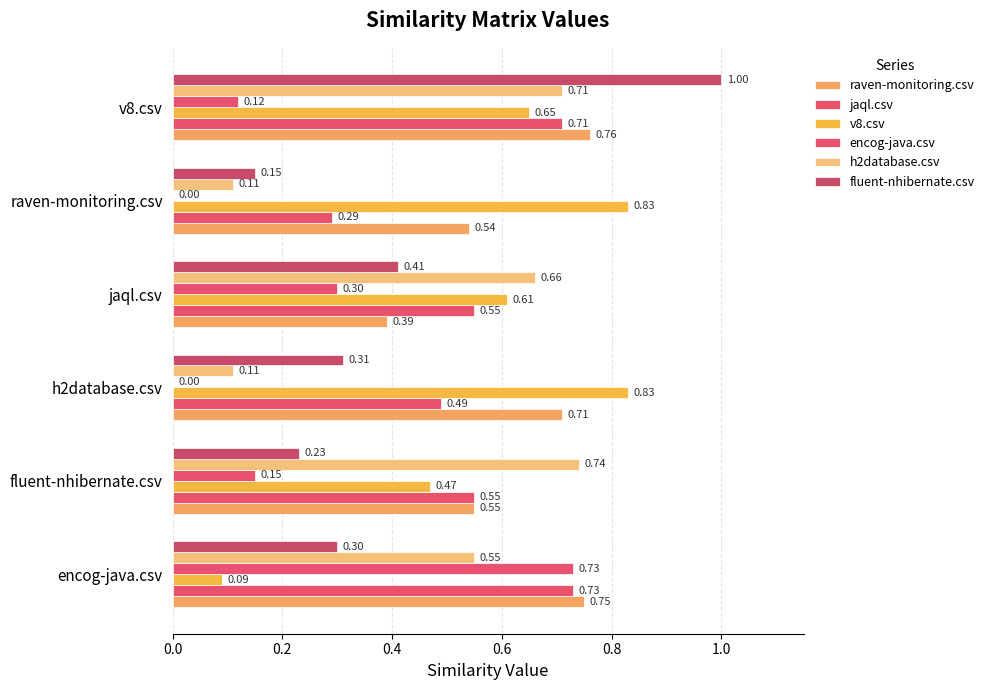

How many values in encog-java.csv are above zero?

4